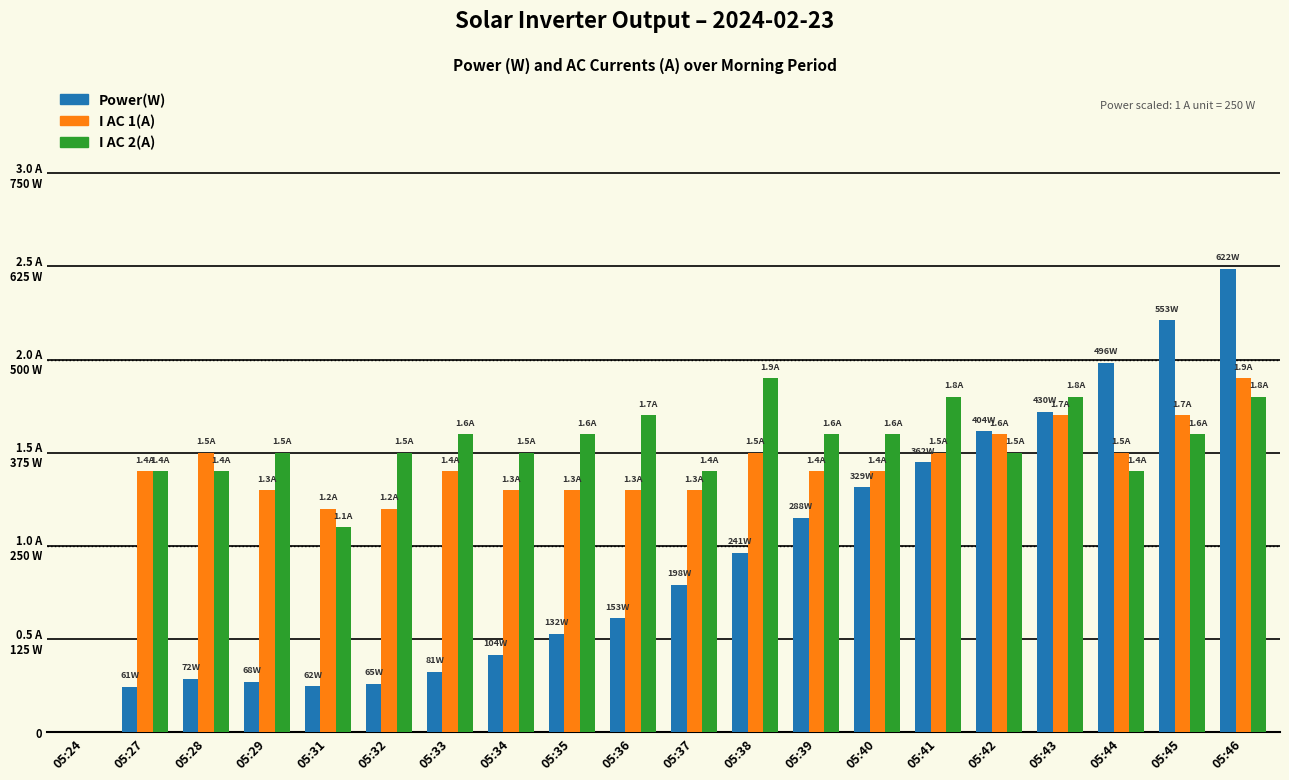

Which has a higher value, 05:38 or 05:37?

05:38